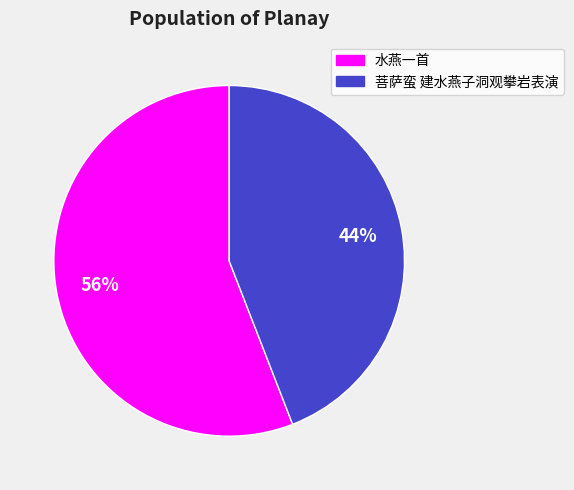

Is it true that 菩萨蛮 建水燕子洞观攀岩表演 is 44% of the pie?

True